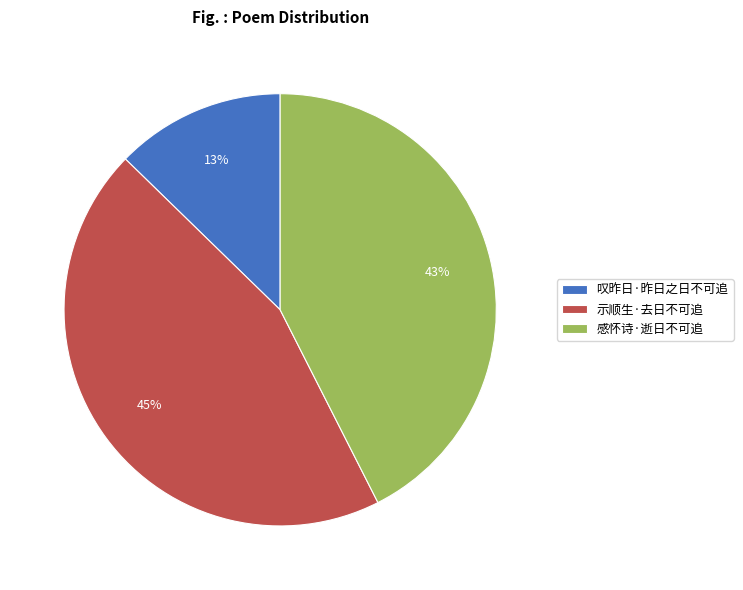

Which category has the smallest portion of the pie?

叹昨日·昨日之日不可追